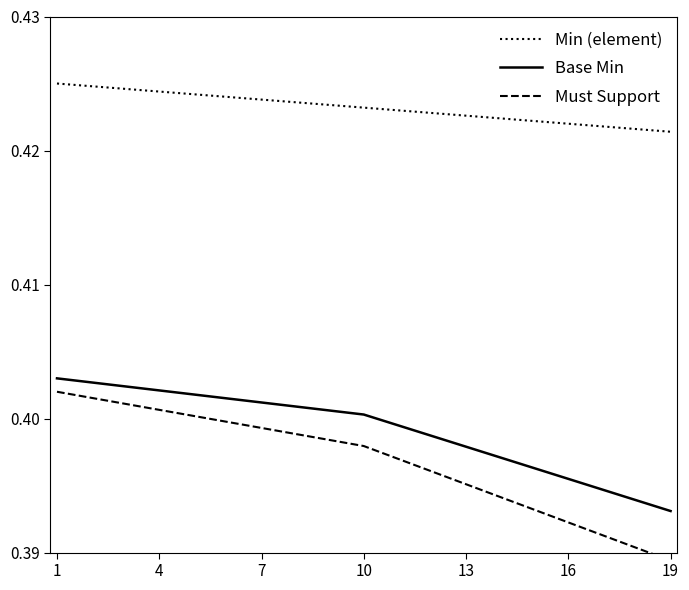

True or false: Base Min has a value of 0.4 at 10.

True